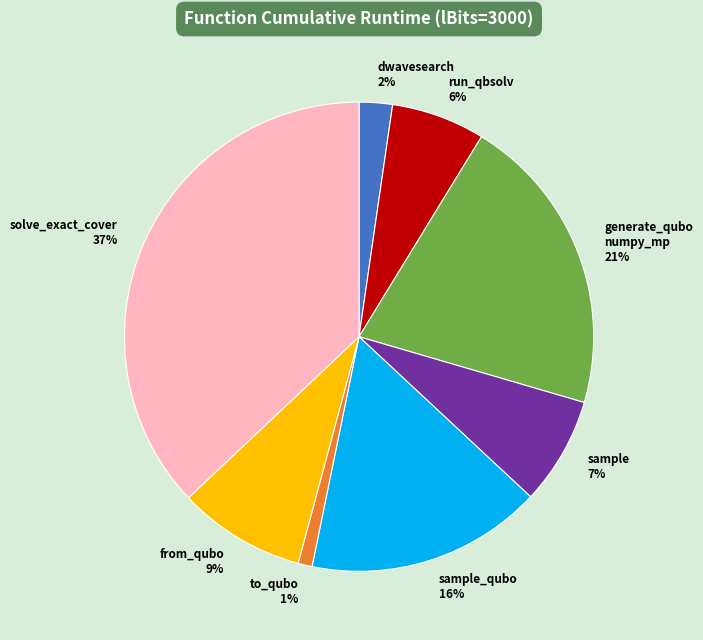

To the nearest percent, what portion does generate_qubo numpy_mp 21% represent?

21%